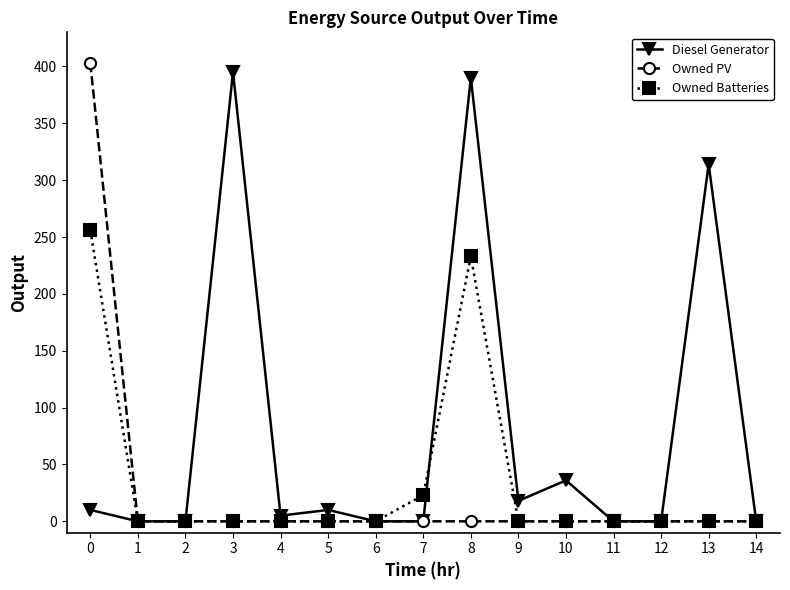

Reading left to right, extract all data points from this chart.

Diesel Generator: 0=10.0	1=0.0	2=0.0	3=395.0	4=5.0	5=10.0	6=0.0	7=0.0	8=390.0	9=18.0	10=36.0	11=0.0	12=0.0	13=314.0	14=0.0
Owned PV: 0=403.0	1=0.0	2=0.0	3=0.0	4=0.0	5=0.0	6=0.0	7=0.0	8=0.0	9=0.0	10=0.0	11=0.0	12=0.0	13=0.0	14=0.0
Owned Batteries: 0=256.0	1=0.0	2=0.0	3=0.0	4=0.0	5=0.0	6=0.0	7=23.0	8=233.0	9=0.0	10=0.0	11=0.0	12=0.0	13=0.0	14=0.0